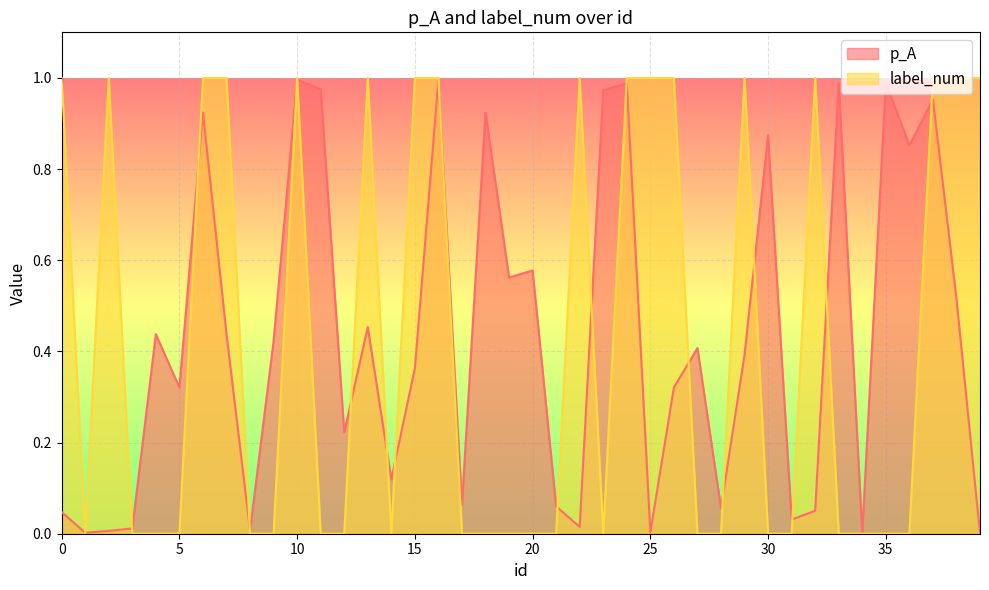

How many times do label_num and p_A cross each other?

20